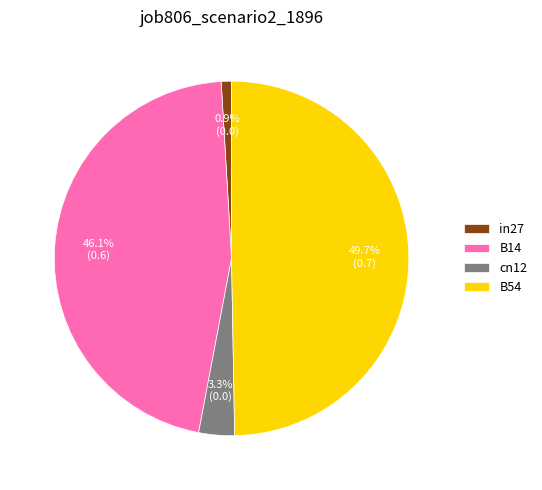

How many segments does this pie chart have?

4